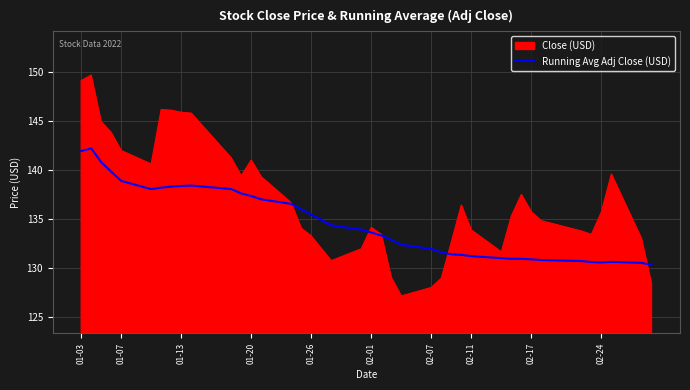

What is the greatest value displayed?

149.7